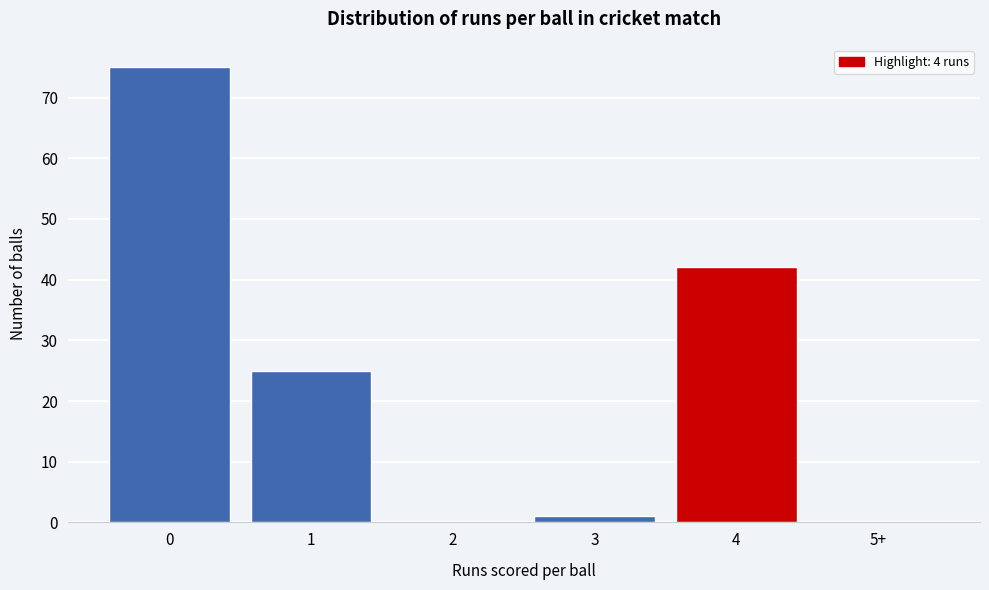

Reading right to left, extract all data points from this chart.

5+=0	4=42	3=1	2=0	1=25	0=75